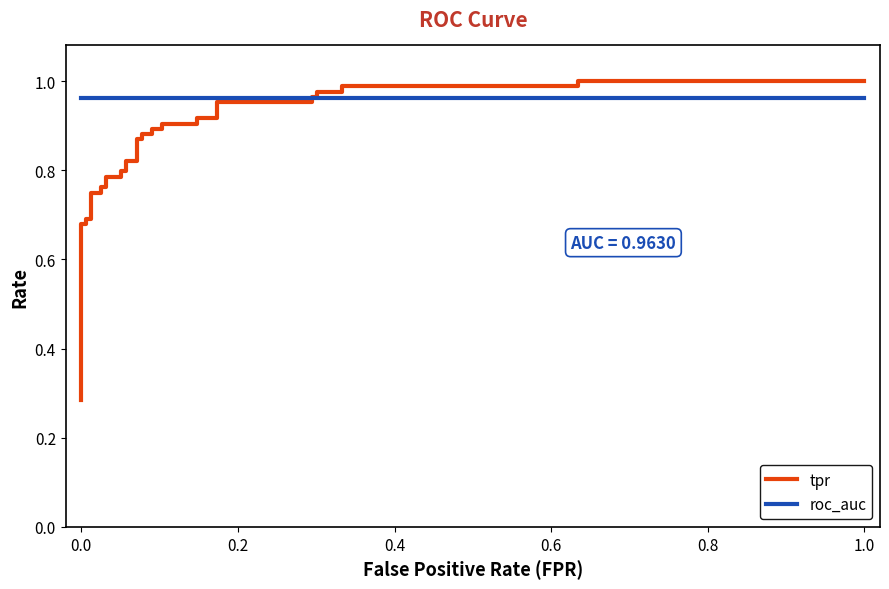

The value of roc_auc at 0.0 is 0.5. True or false?

False